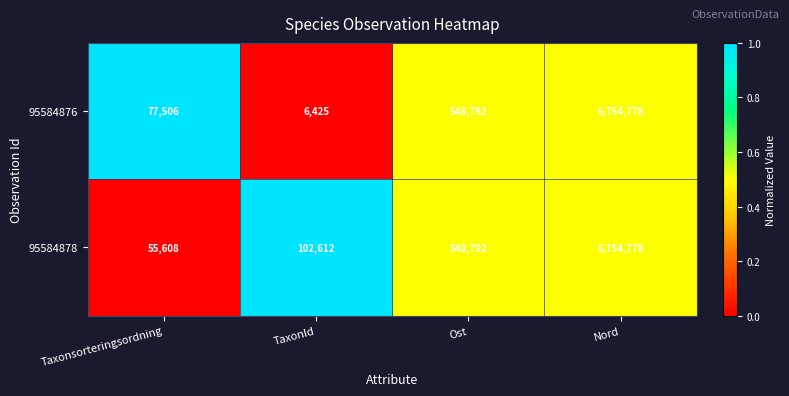

Reading left to right, transcribe all the data shown in this chart.

95584876: 77506	6425	548792	6754778
95584878: 55608	102612	548792	6754778